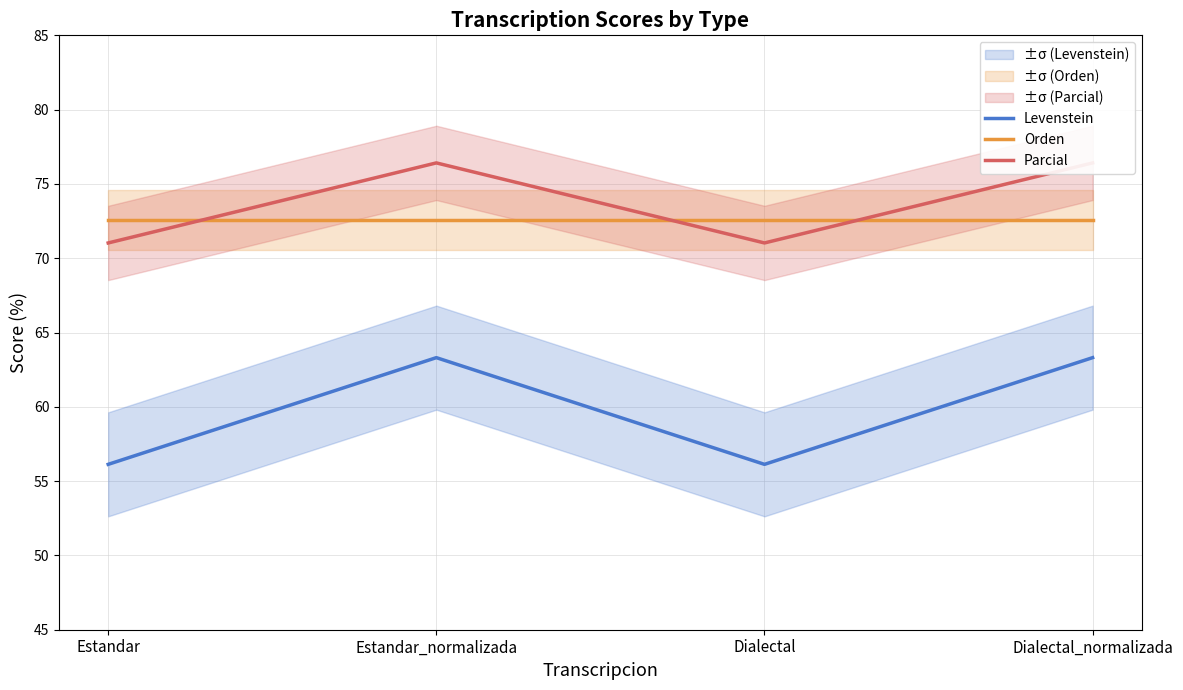

How many lines are shown in the chart?

3